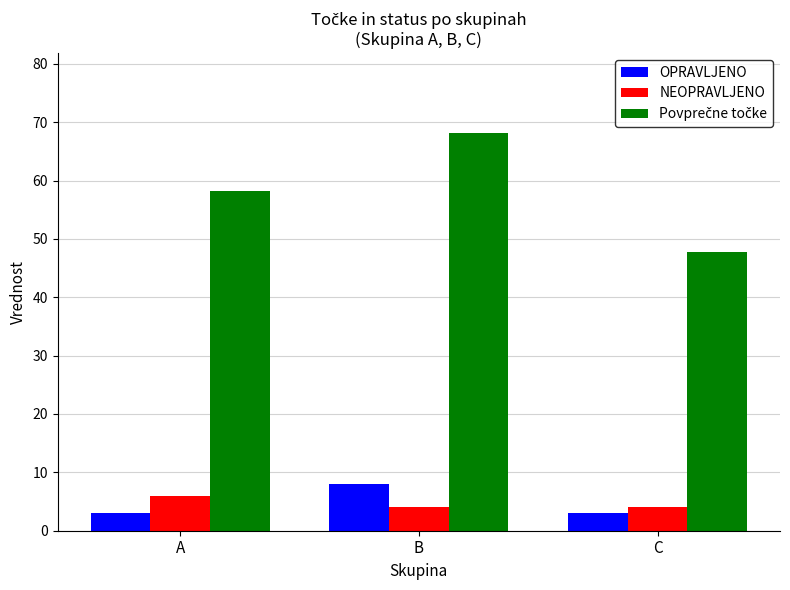

Which label corresponds to the largest value in the chart?

B